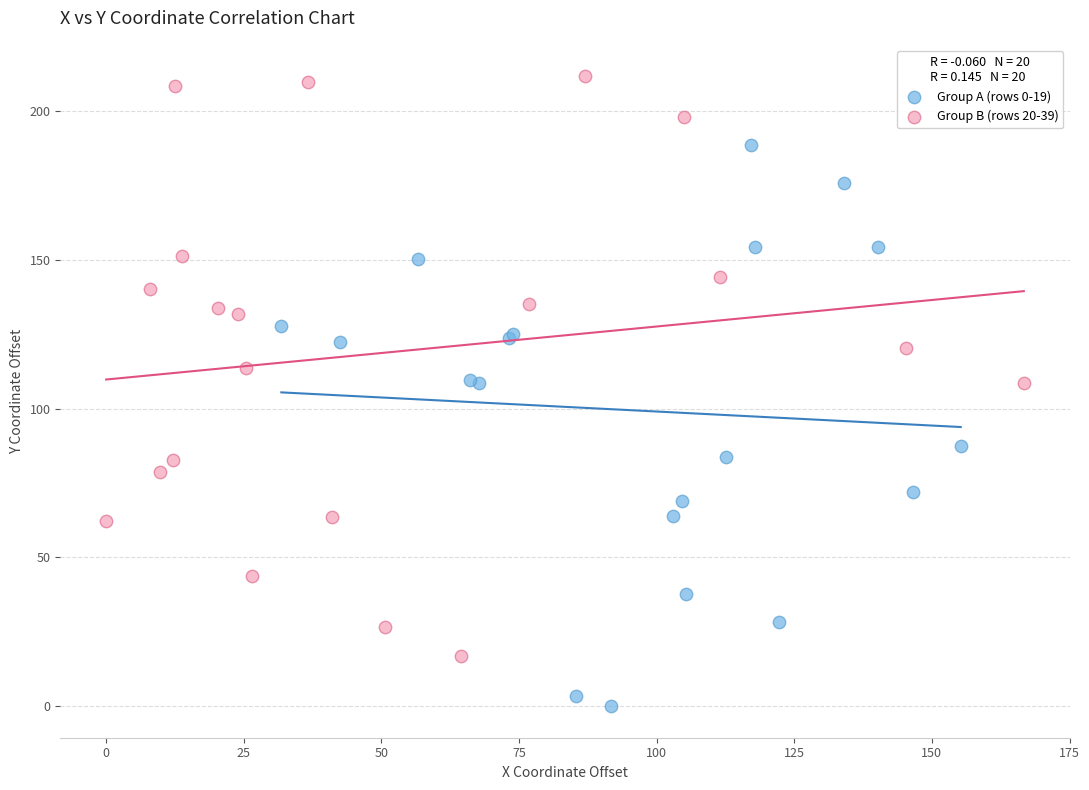

Which series contains the lowest Y value?

Group A (rows 0-19)